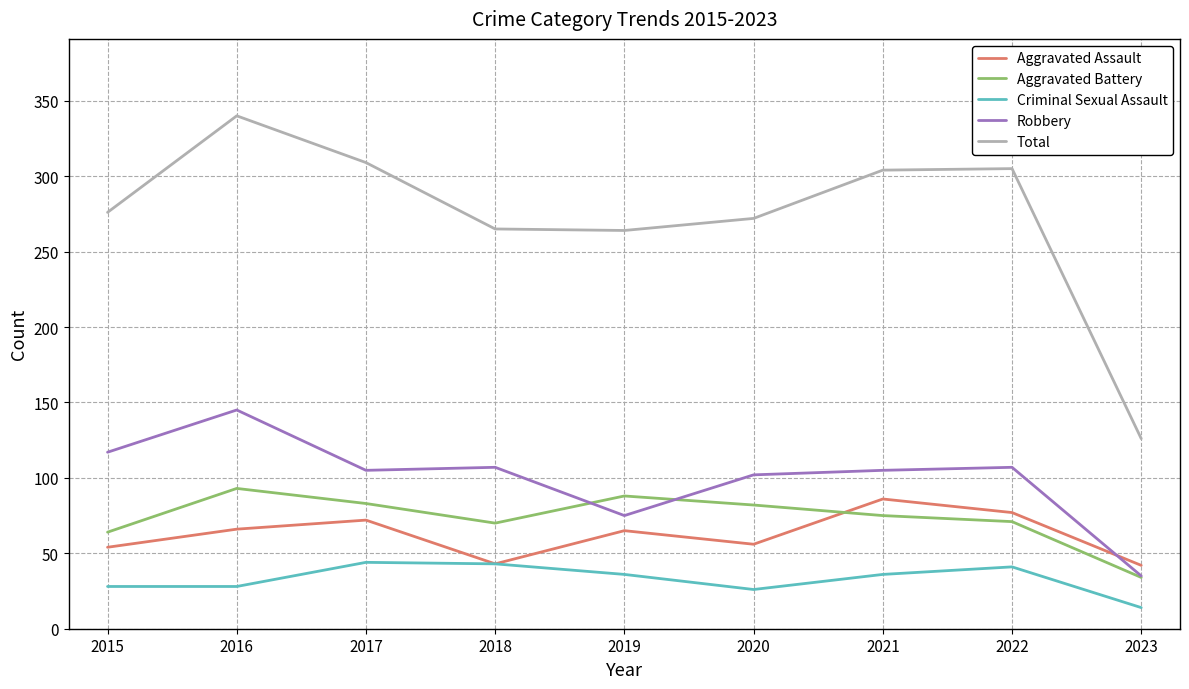

List the series in order of their peak value, highest first.

Total, Robbery, Aggravated Battery, Aggravated Assault, Criminal Sexual Assault